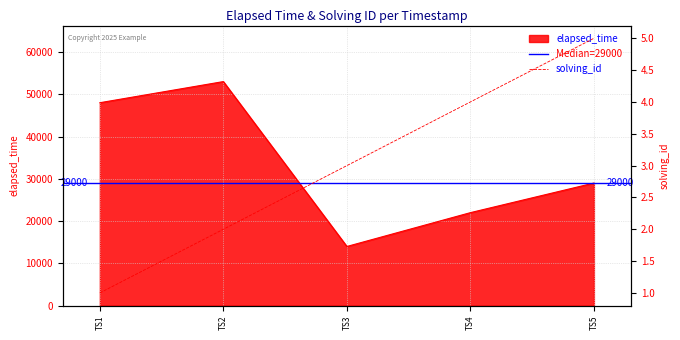

What is the maximum value for elapsed_time?

53000